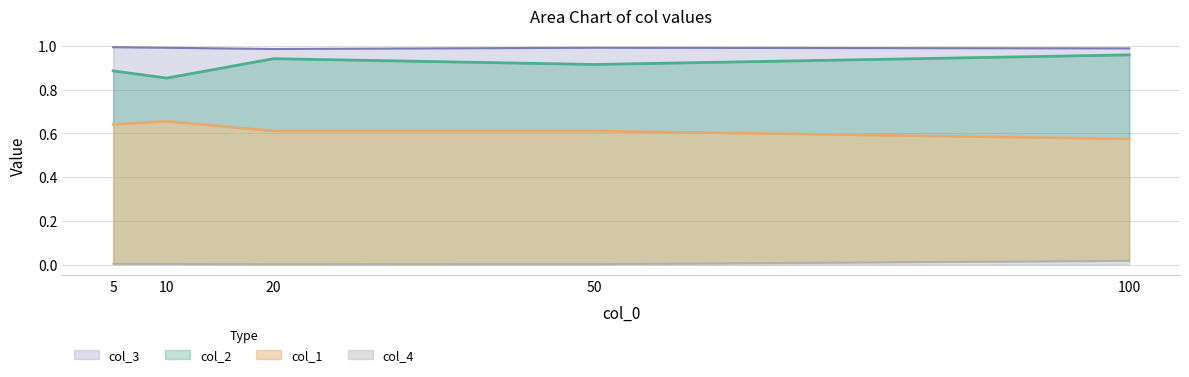

True or false: col_4 and col_1 cross at least once.

False